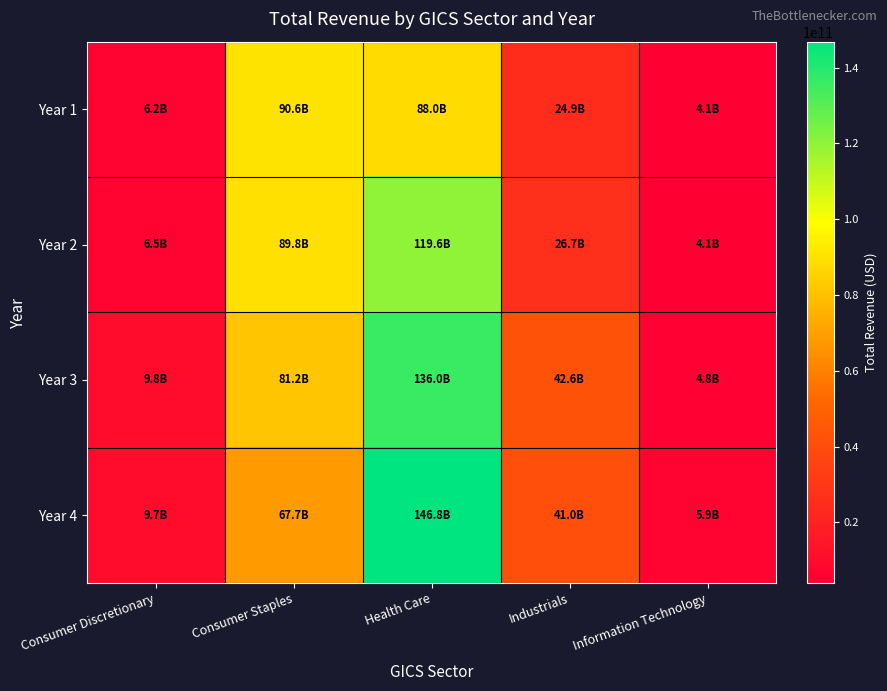

What is the maximum value shown in the chart?

146849686000